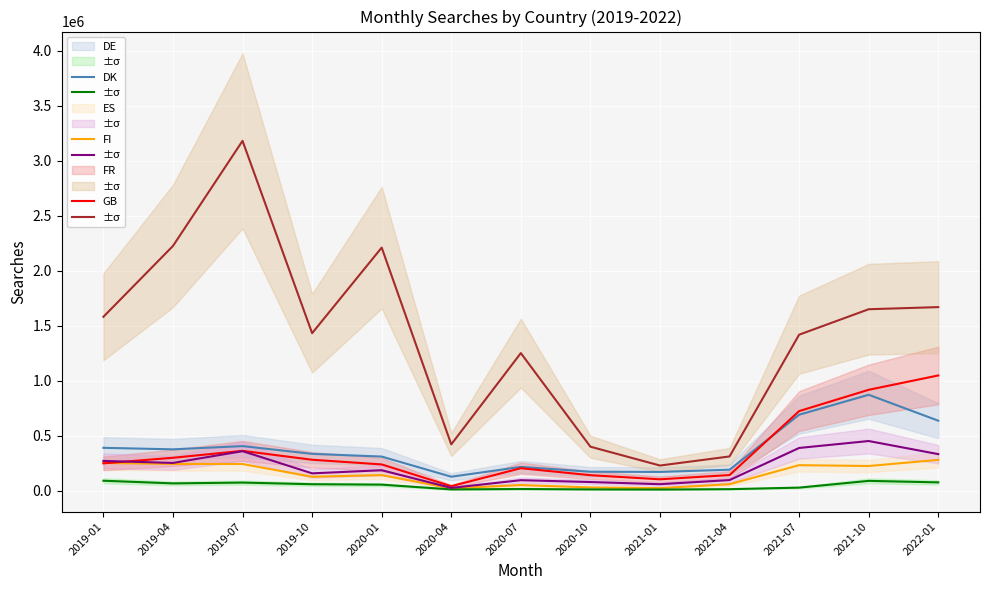

Where is the first local maximum for FI?

2019-07